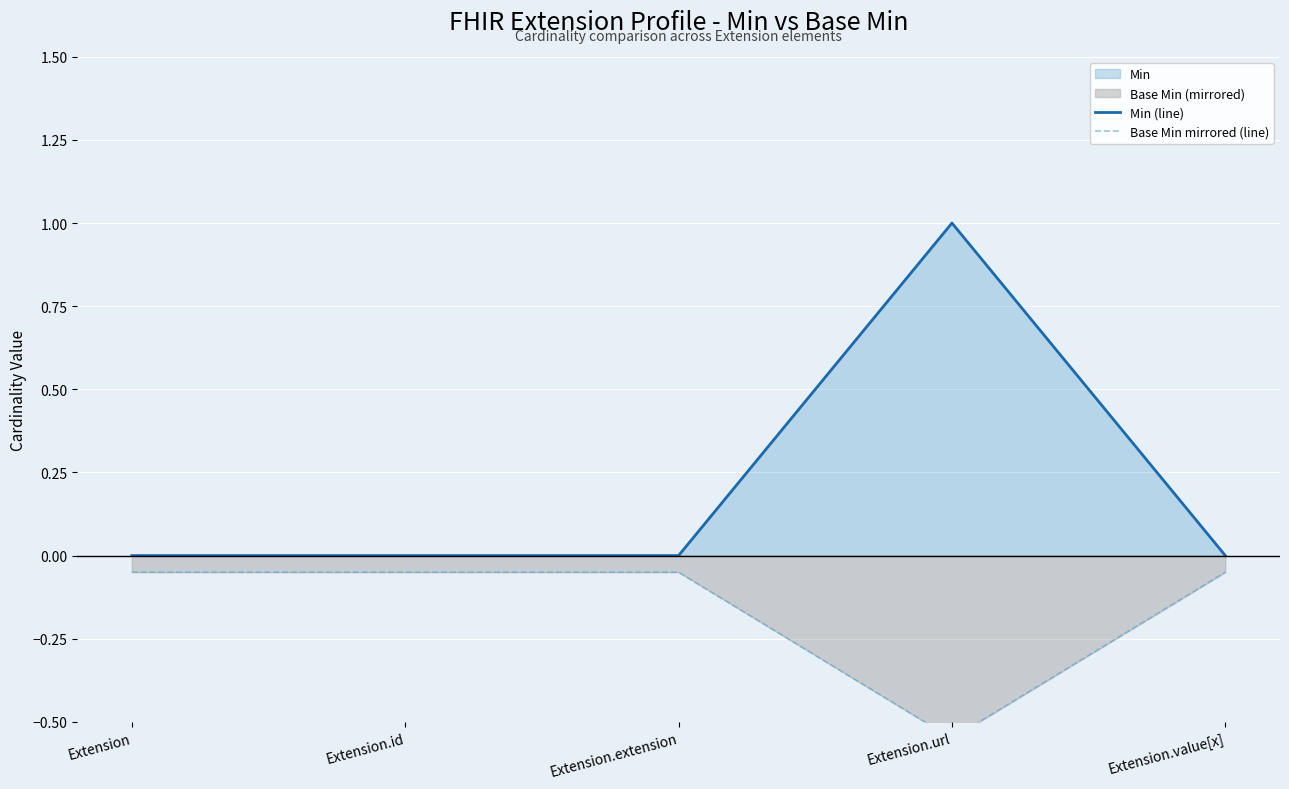

Rank the series by their average value, from lowest to highest.

Base Min mirrored (line), Min (line)